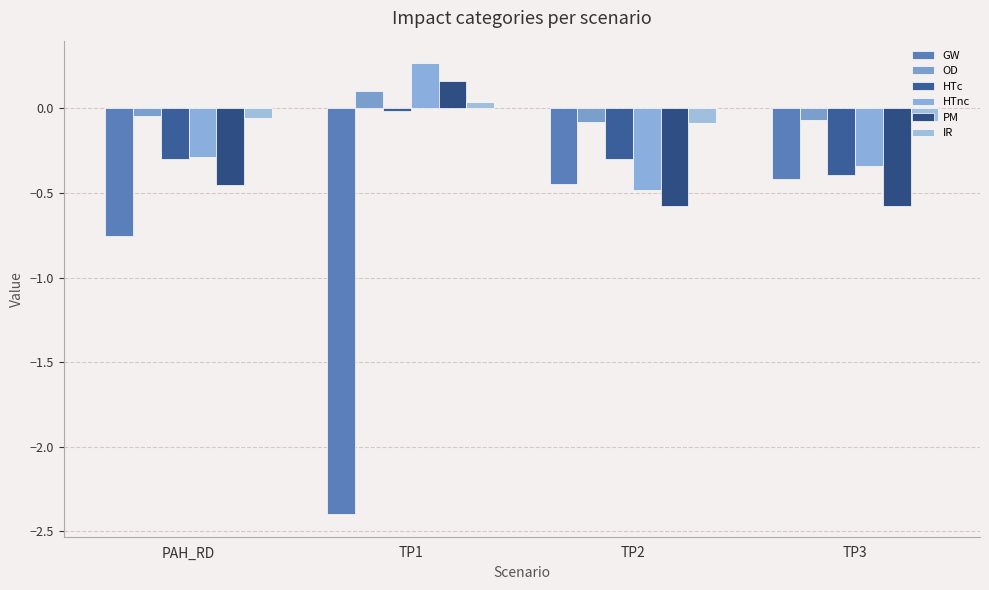

Which series changed the most between TP1 and TP2?

GW